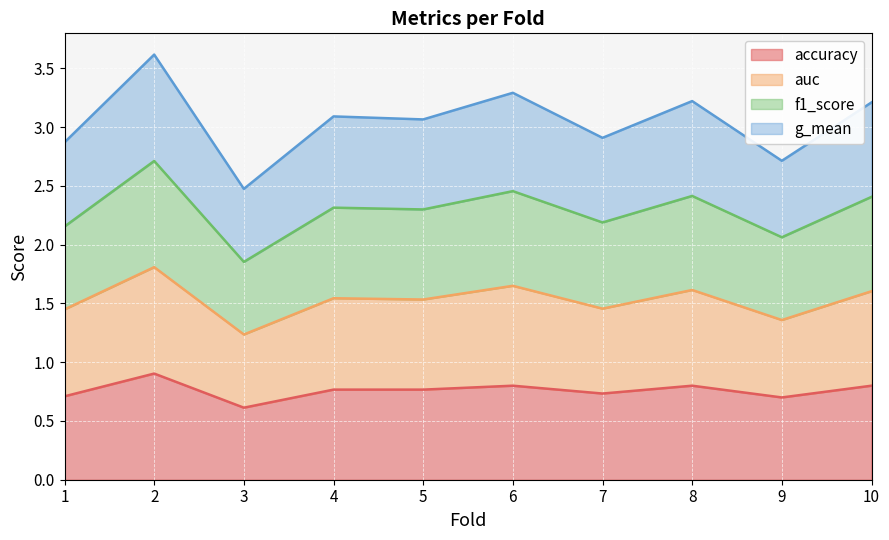

List the labels in order of f1_score value, smallest first.

3, 9, 1, 7, 5, 4, 10, 8, 6, 2